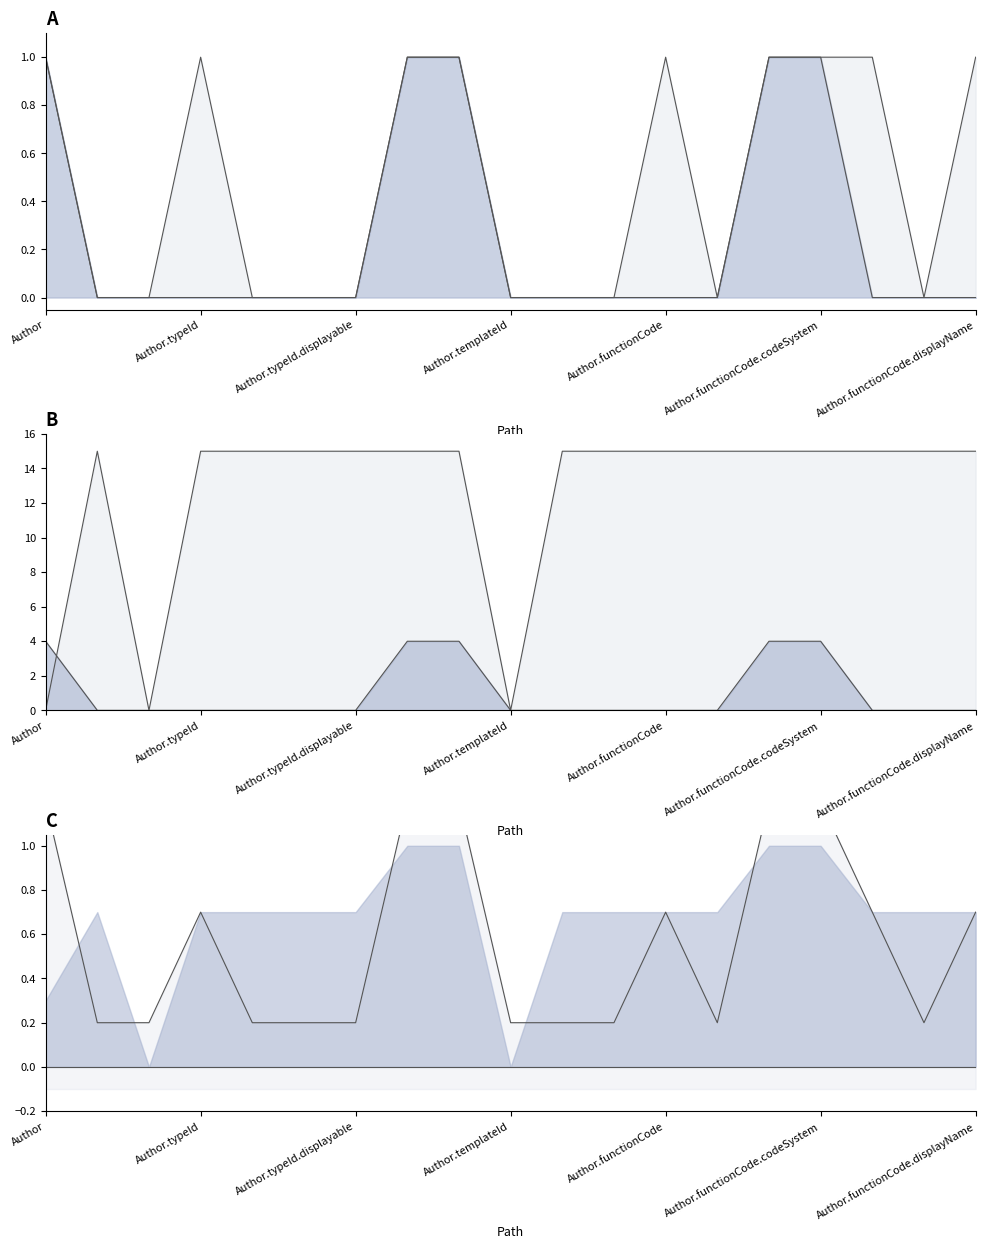

Is it true that Lower line equals 0.0 at Author.functionCode?

True